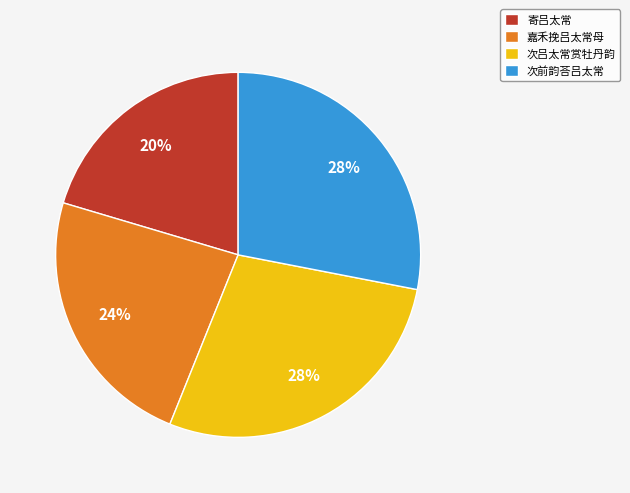

Is there a majority slice in this chart?

No